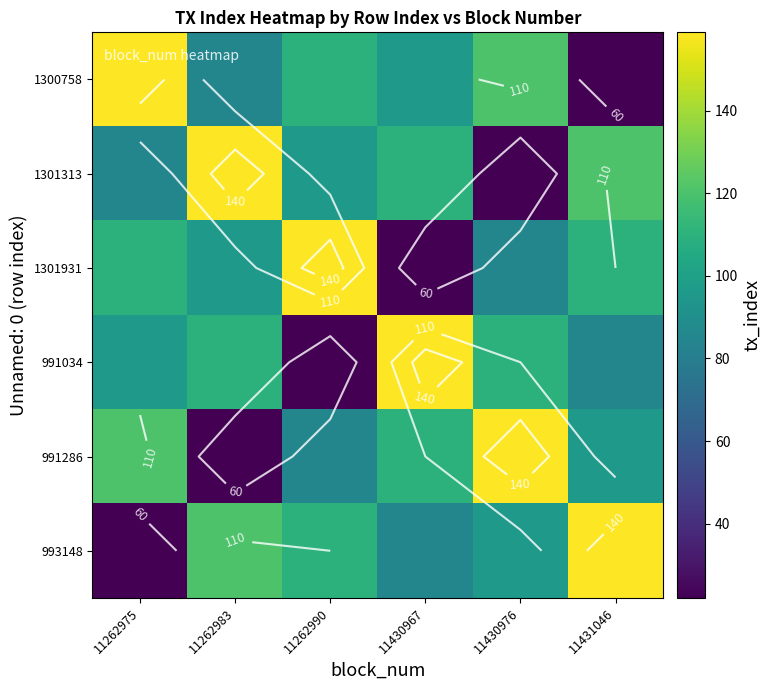

How many data points does each series have?

6